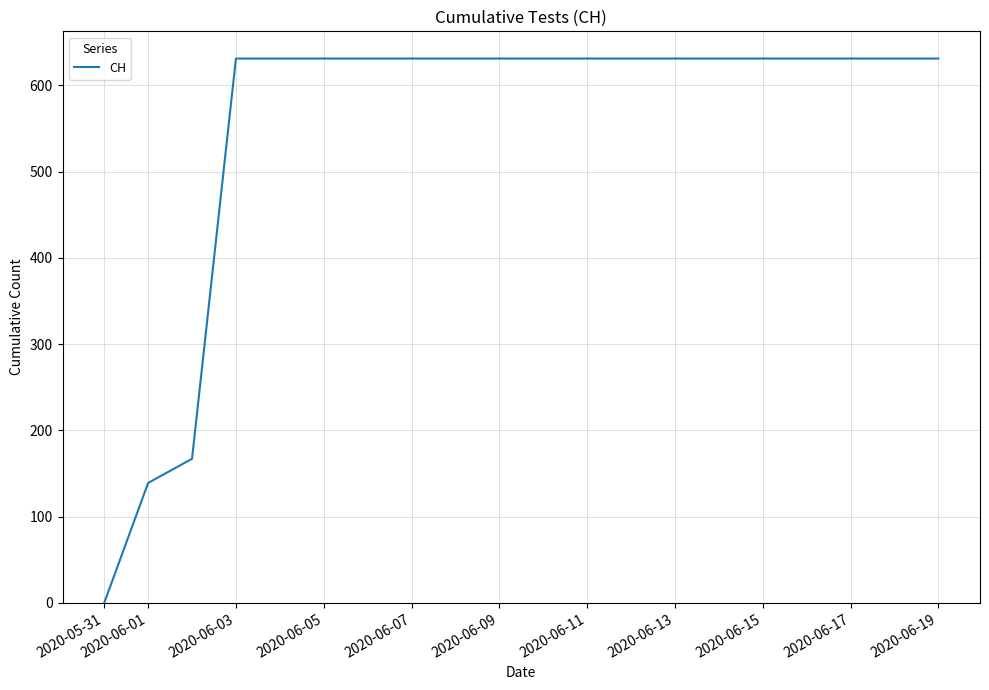

What is the maximum value shown in the chart?

631